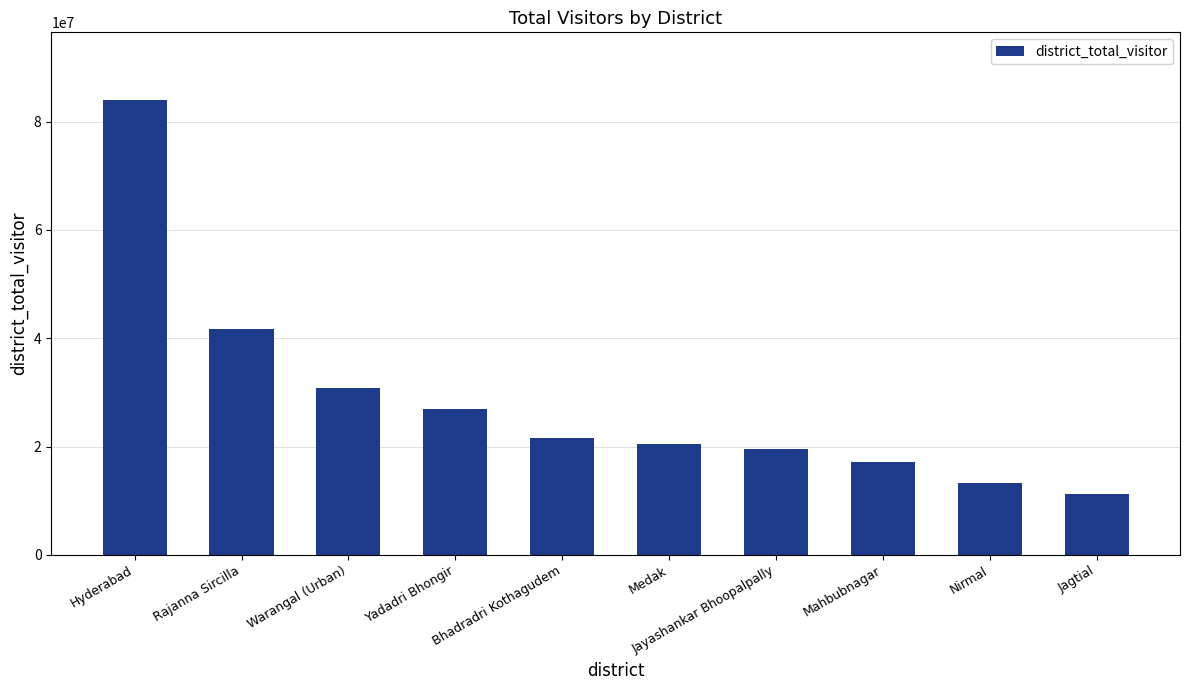

Which category has the lowest value across all series?

Jagtial